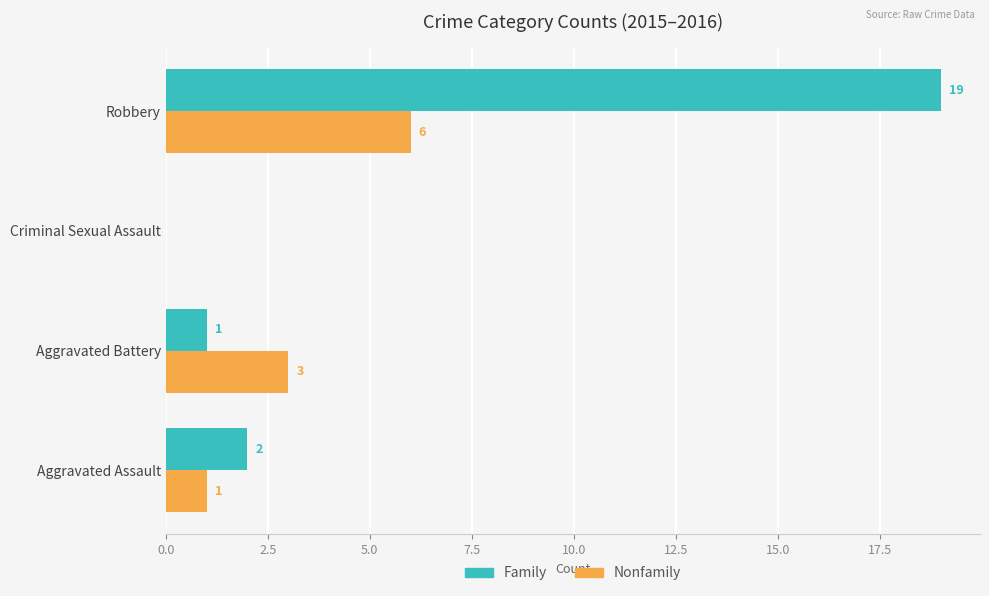

At which label is Family closest to 9?

Aggravated Assault